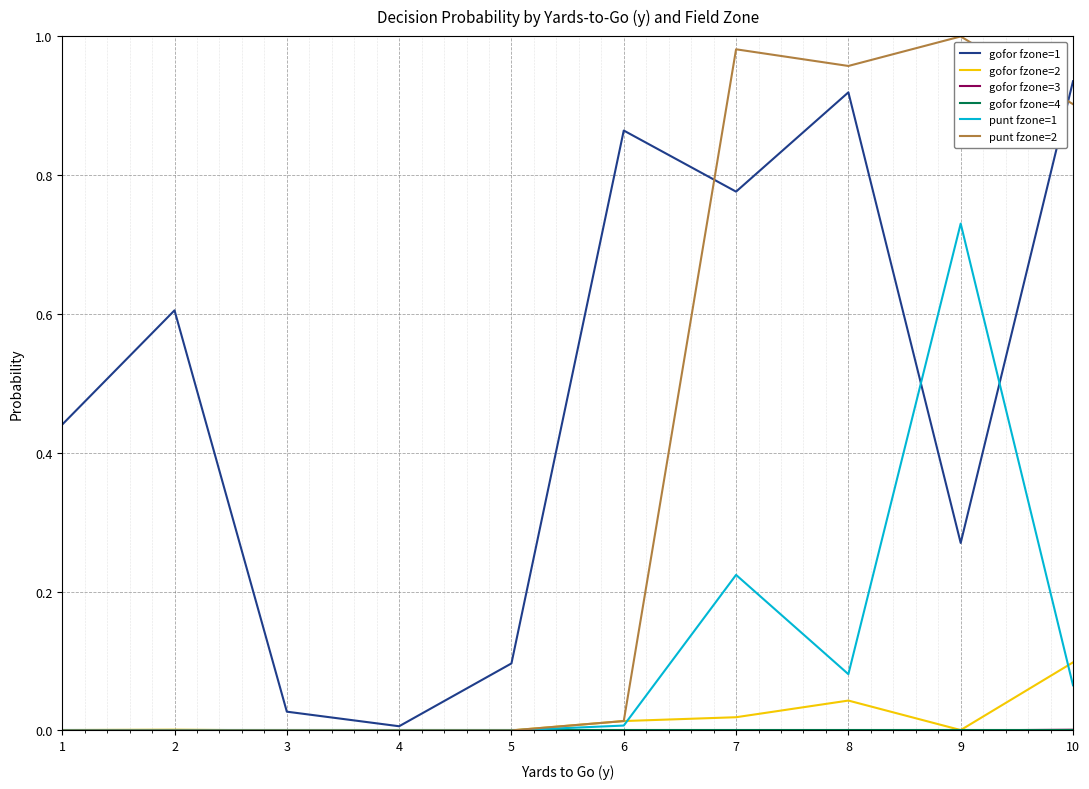

Which series has the largest range (max minus min)?

punt fzone=2